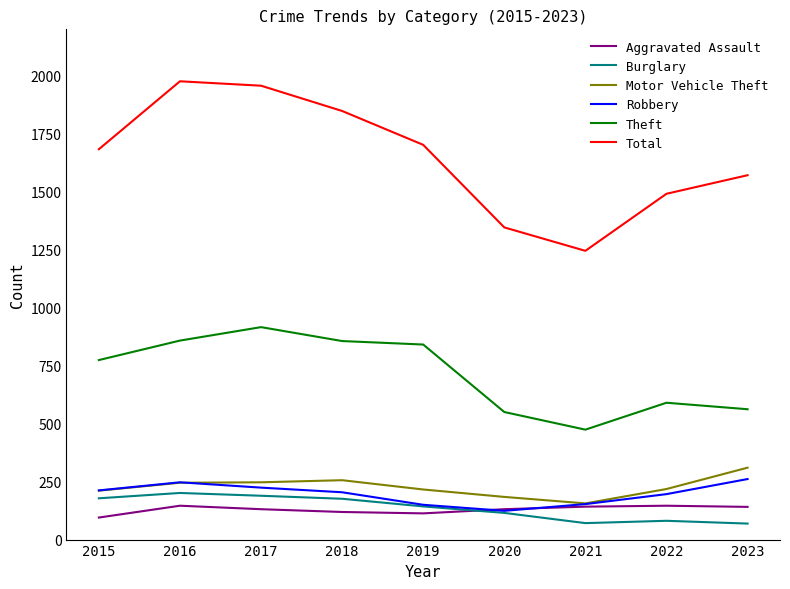

Is the value of Burglary at 2016 greater than the value of Aggravated Assault at 2021?

Yes